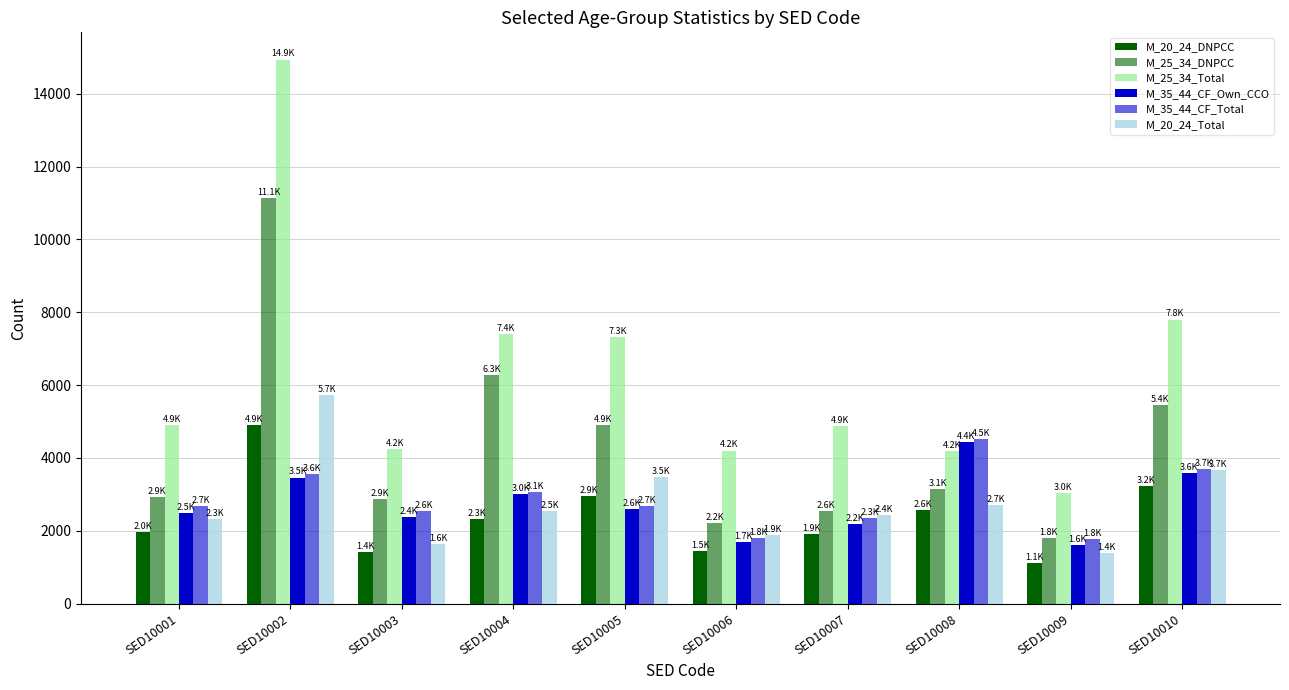

What is the value of the M_35_44_CF_Own_CCO bar at the 2nd from the left?

3460